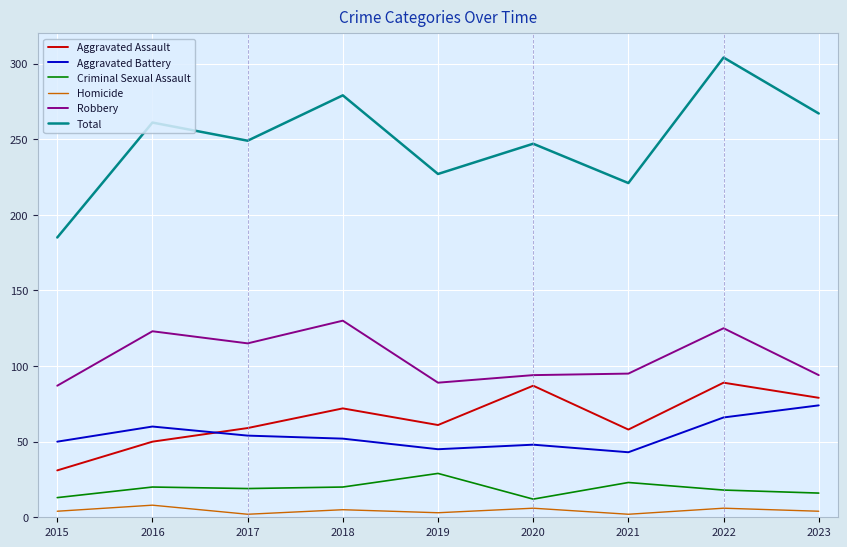

How many categories are shown in the chart?

9